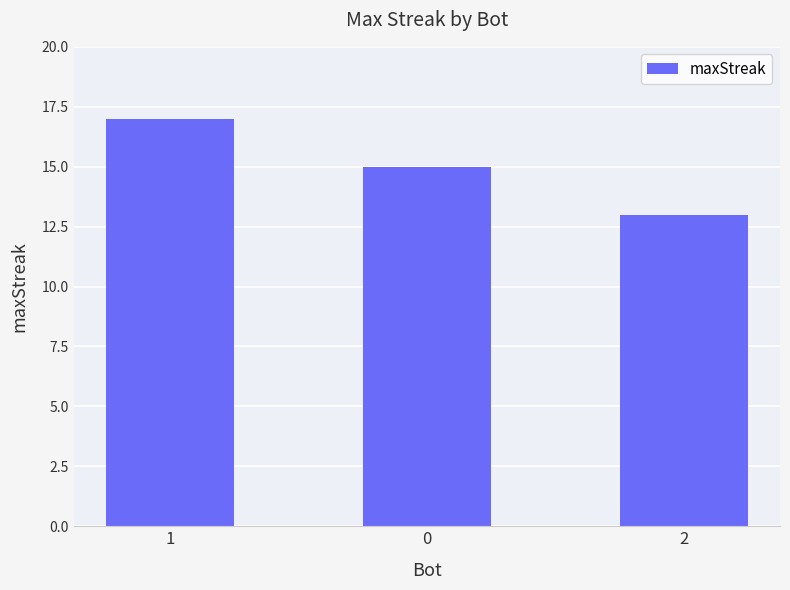

How many data points does each series have?

3